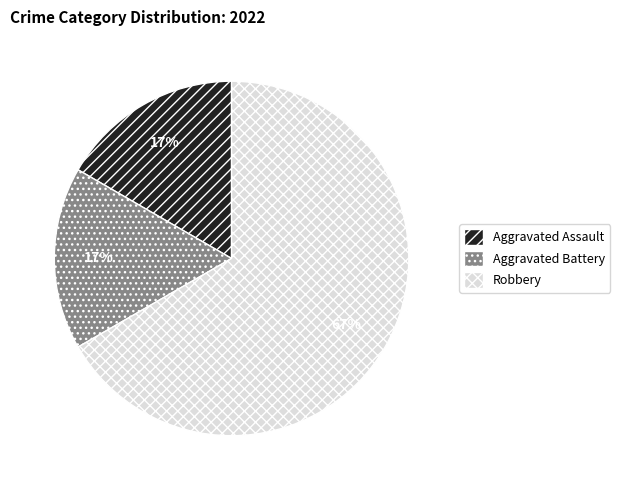

To the nearest percent, what is the difference between the largest and smallest slice percentages?

50%